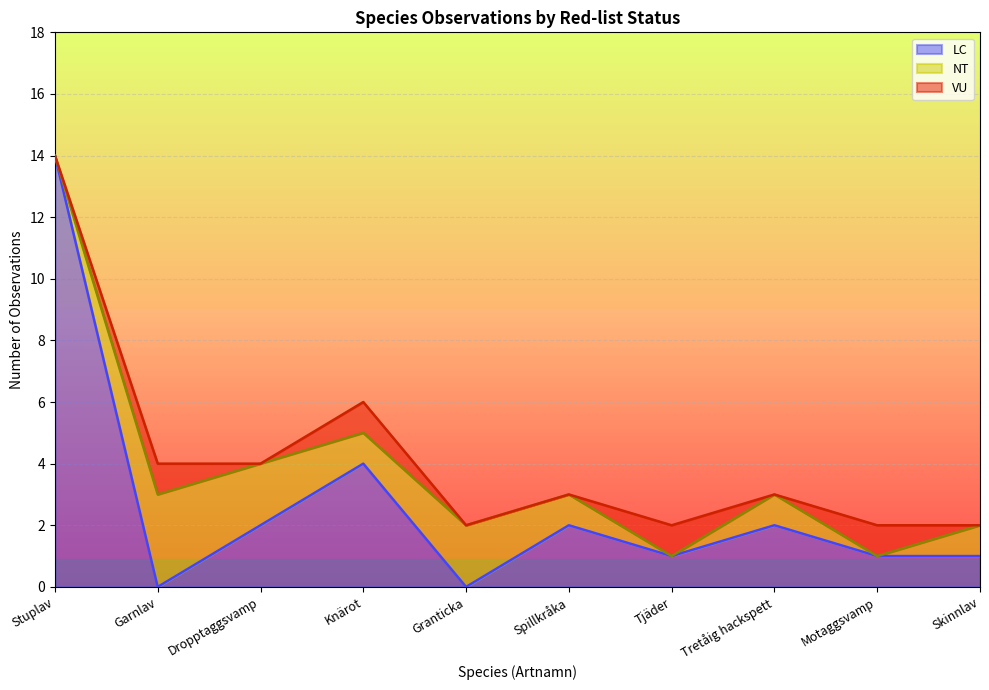

How many interior local peaks does the NT series have?

3